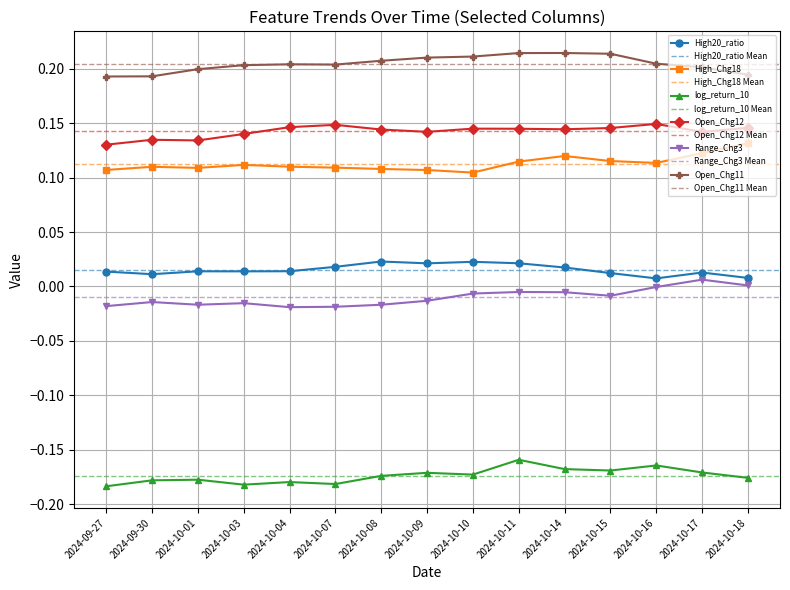

What is the difference between the highest and lowest values at 2024-10-15?

0.4